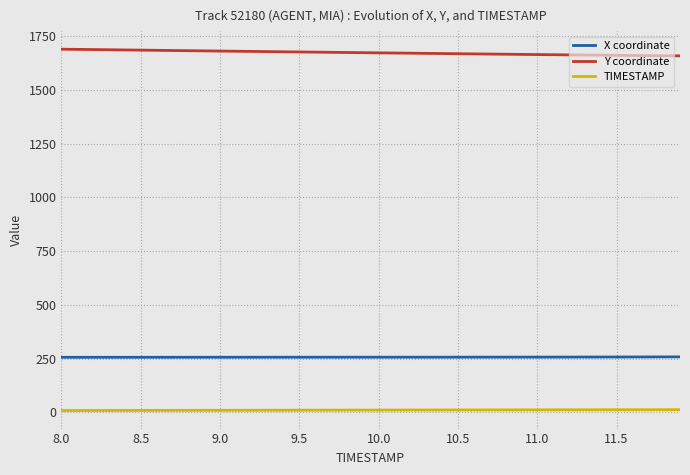

Rank the series by their maximum value, from lowest to highest.

TIMESTAMP, X coordinate, Y coordinate